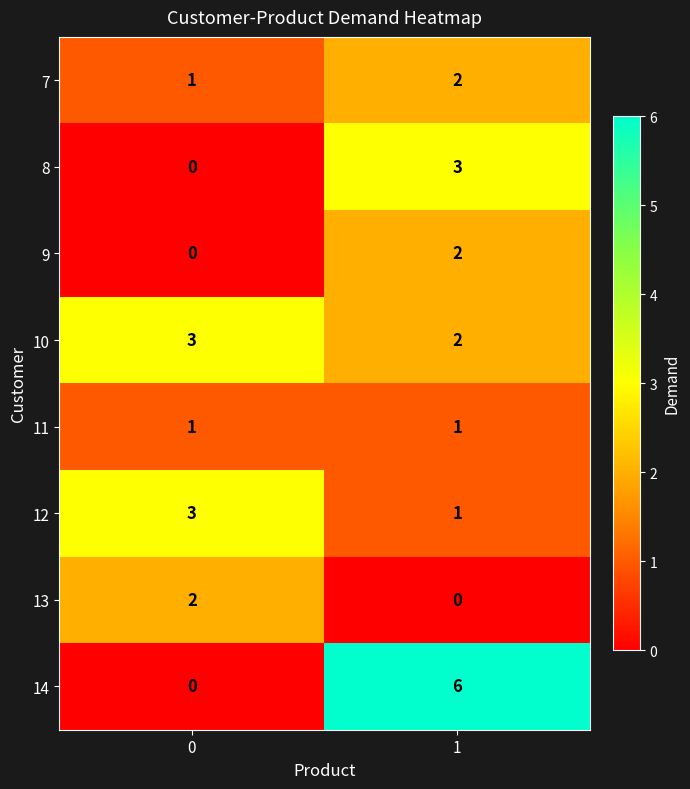

Which label corresponds to the largest value in the chart?

1